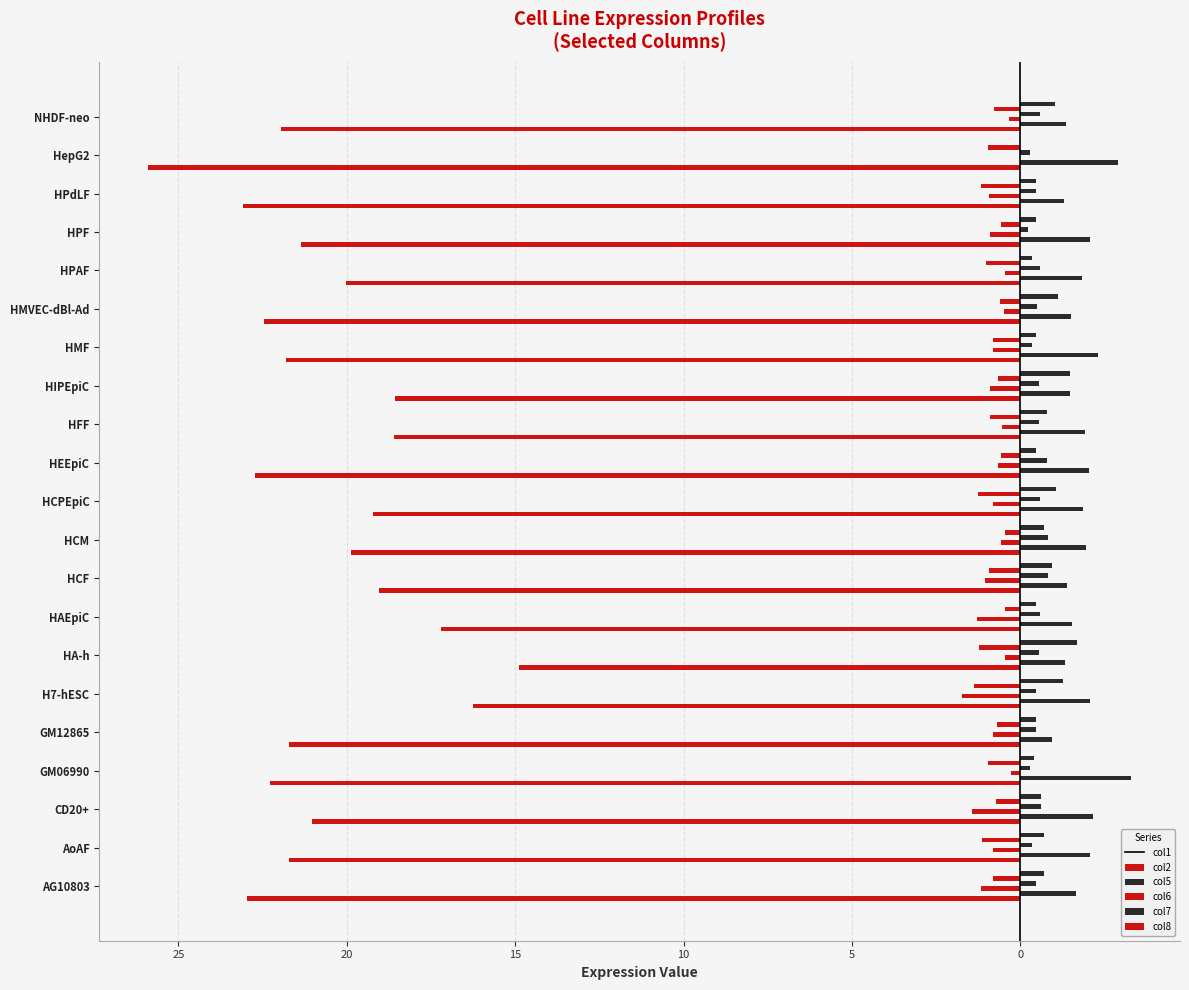

What is the value of the col2 bar at the 9th from the left?

1.4